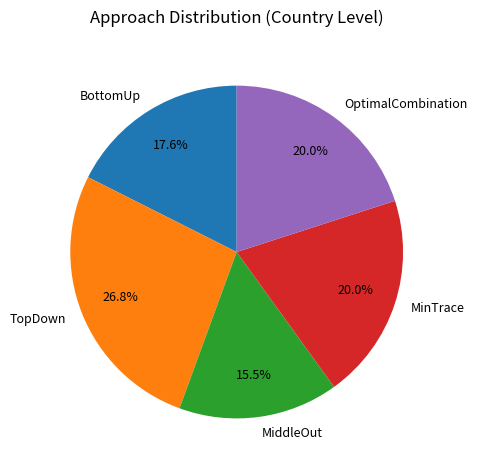

To the nearest percent, what percentage of the pie is OptimalCombination?

20%